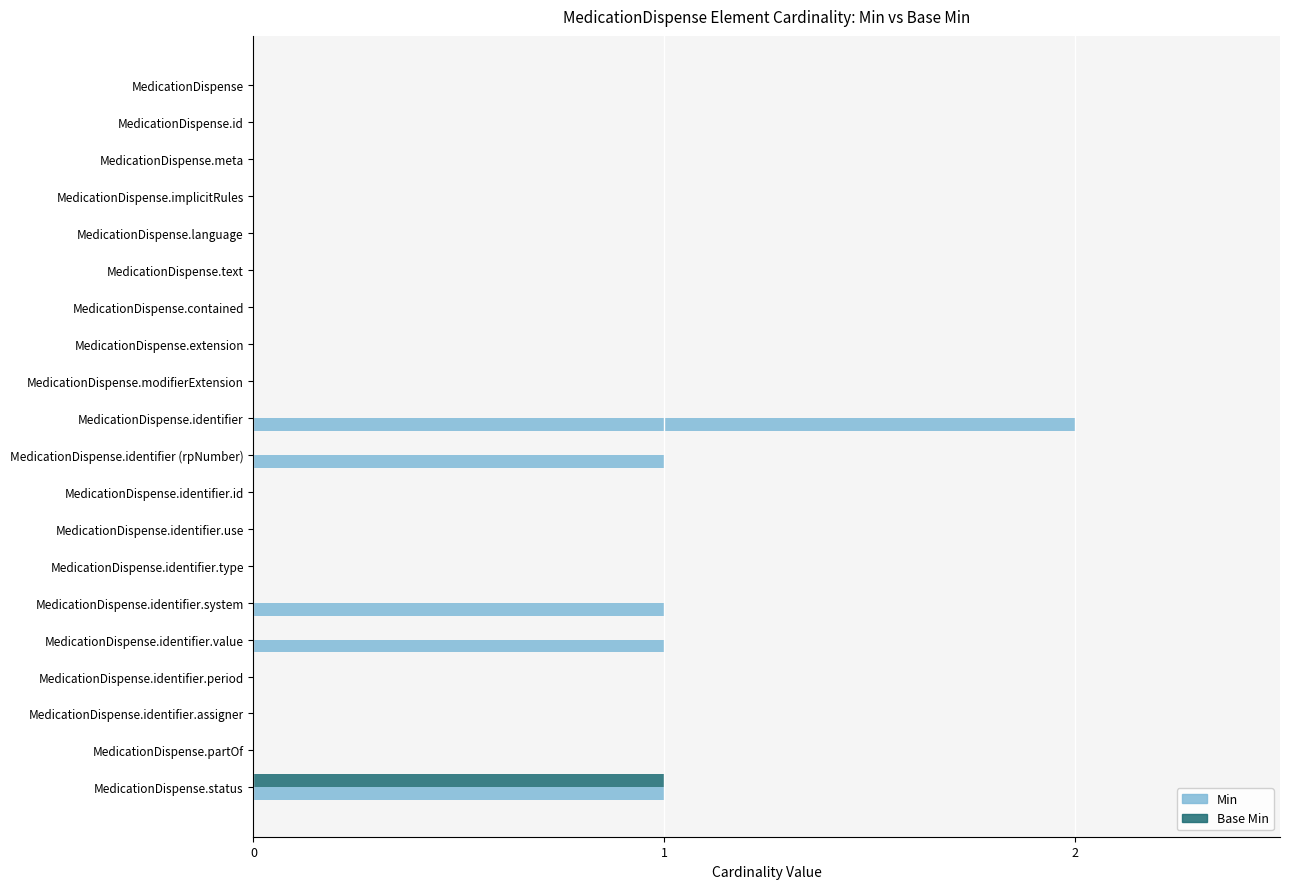

Which series has the largest total across all categories?

Min